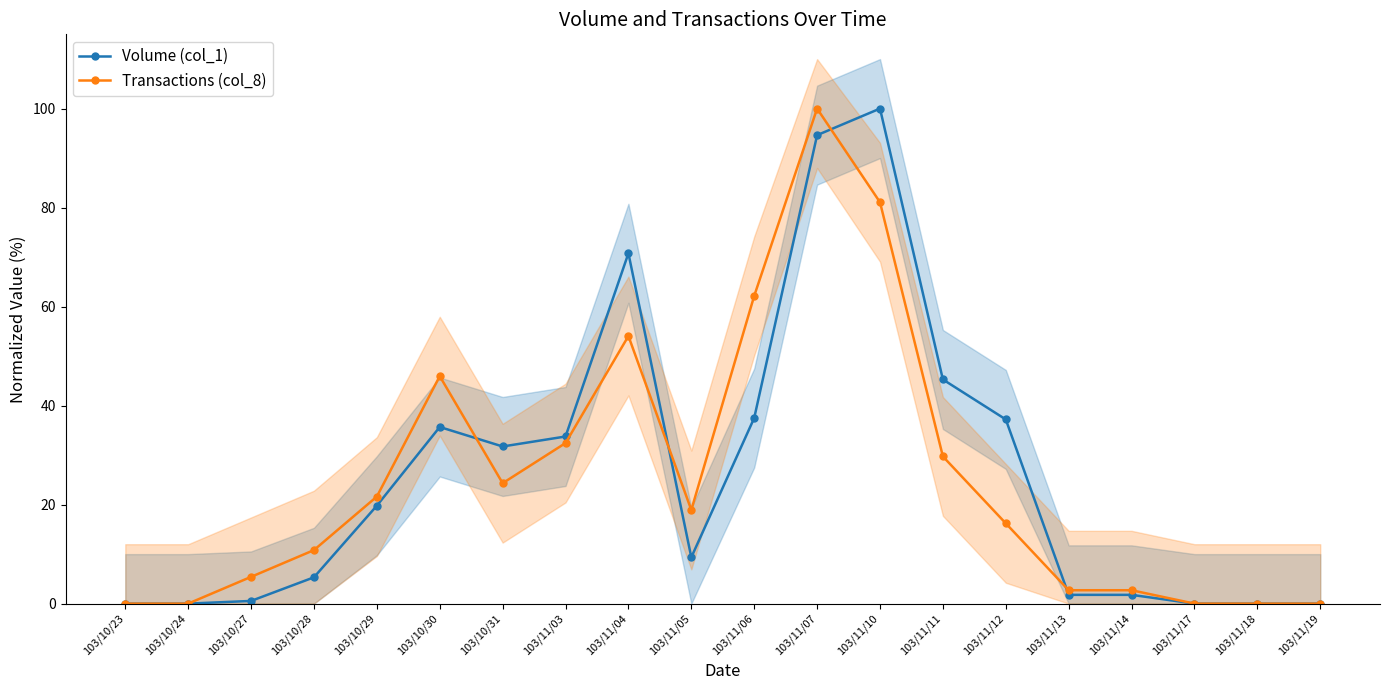

At which label does Volume (col_1) reach its minimum?

103/10/23